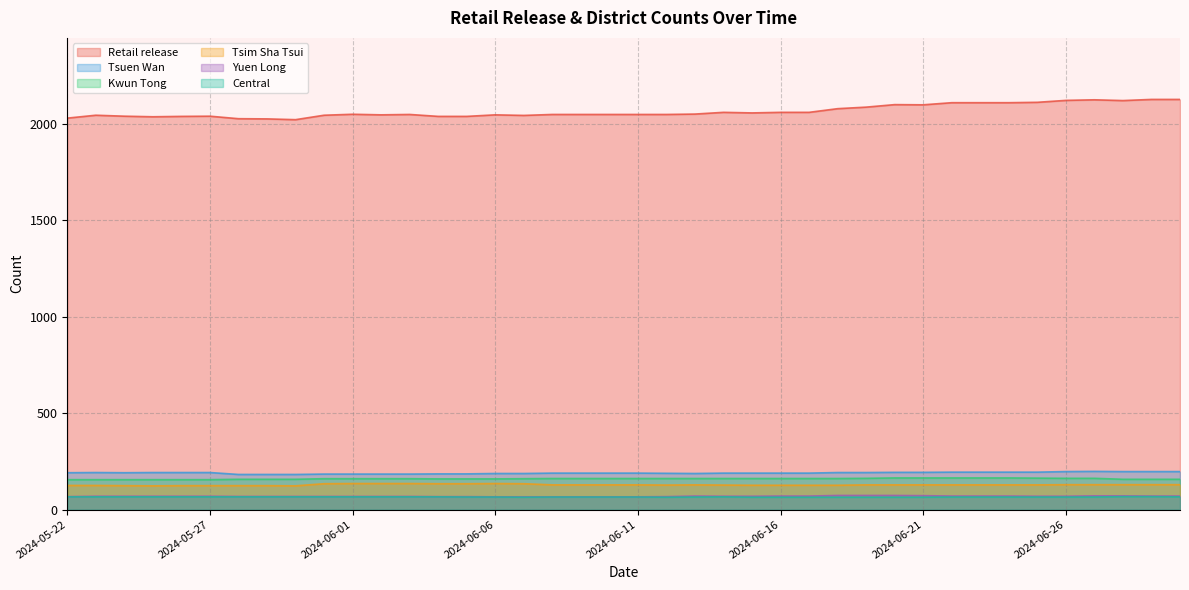

Reading left to right, list all the values displayed in this chart.

Retail release: 2024-05-22=2030	2024-05-23=2045	2024-05-24=2040	2024-05-25=2037	2024-05-26=2039	2024-05-27=2040	2024-05-28=2027	2024-05-29=2026	2024-05-30=2022	2024-05-31=2045	2024-06-01=2050	2024-06-02=2047	2024-06-03=2049	2024-06-04=2039	2024-06-05=2039	2024-06-06=2047	2024-06-07=2044	2024-06-08=2049	2024-06-09=2049	2024-06-10=2049	2024-06-11=2049	2024-06-12=2049	2024-06-13=2051	2024-06-14=2060	2024-06-15=2057	2024-06-16=2060	2024-06-17=2060	2024-06-18=2079	2024-06-19=2087	2024-06-20=2100	2024-06-21=2099	2024-06-22=2110	2024-06-23=2110	2024-06-24=2110	2024-06-25=2112	2024-06-26=2122	2024-06-27=2125	2024-06-28=2121	2024-06-29=2127	2024-06-30=2127
Tsuen Wan: 2024-05-22=191	2024-05-23=192	2024-05-24=191	2024-05-25=192	2024-05-26=192	2024-05-27=192	2024-05-28=182	2024-05-29=182	2024-05-30=182	2024-05-31=184	2024-06-01=184	2024-06-02=184	2024-06-03=184	2024-06-04=185	2024-06-05=185	2024-06-06=187	2024-06-07=187	2024-06-08=189	2024-06-09=189	2024-06-10=189	2024-06-11=189	2024-06-12=188	2024-06-13=187	2024-06-14=189	2024-06-15=189	2024-06-16=189	2024-06-17=189	2024-06-18=192	2024-06-19=192	2024-06-20=193	2024-06-21=193	2024-06-22=194	2024-06-23=194	2024-06-24=194	2024-06-25=194	2024-06-26=197	2024-06-27=198	2024-06-28=197	2024-06-29=197	2024-06-30=197
Kwun Tong: 2024-05-22=155	2024-05-23=155	2024-05-24=155	2024-05-25=155	2024-05-26=155	2024-05-27=155	2024-05-28=157	2024-05-29=157	2024-05-30=157	2024-05-31=160	2024-06-01=160	2024-06-02=160	2024-06-03=160	2024-06-04=159	2024-06-05=159	2024-06-06=159	2024-06-07=160	2024-06-08=161	2024-06-09=161	2024-06-10=161	2024-06-11=161	2024-06-12=161	2024-06-13=161	2024-06-14=161	2024-06-15=161	2024-06-16=161	2024-06-17=161	2024-06-18=161	2024-06-19=162	2024-06-20=164	2024-06-21=164	2024-06-22=164	2024-06-23=164	2024-06-24=164	2024-06-25=163	2024-06-26=162	2024-06-27=162	2024-06-28=157	2024-06-29=157	2024-06-30=157
Yuen Long: 2024-05-22=67	2024-05-23=69	2024-05-24=69	2024-05-25=69	2024-05-26=69	2024-05-27=69	2024-05-28=68	2024-05-29=68	2024-05-30=68	2024-05-31=68	2024-06-01=68	2024-06-02=68	2024-06-03=68	2024-06-04=67	2024-06-05=67	2024-06-06=66	2024-06-07=66	2024-06-08=66	2024-06-09=66	2024-06-10=66	2024-06-11=66	2024-06-12=67	2024-06-13=70	2024-06-14=69	2024-06-15=69	2024-06-16=70	2024-06-17=70	2024-06-18=73	2024-06-19=73	2024-06-20=73	2024-06-21=72	2024-06-22=70	2024-06-23=70	2024-06-24=70	2024-06-25=69	2024-06-26=69	2024-06-27=71	2024-06-28=71	2024-06-29=70	2024-06-30=70
Tsim Sha Tsui: 2024-05-22=125	2024-05-23=125	2024-05-24=124	2024-05-25=123	2024-05-26=124	2024-05-27=124	2024-05-28=124	2024-05-29=124	2024-05-30=123	2024-05-31=134	2024-06-01=135	2024-06-02=135	2024-06-03=135	2024-06-04=134	2024-06-05=134	2024-06-06=135	2024-06-07=134	2024-06-08=128	2024-06-09=128	2024-06-10=128	2024-06-11=128	2024-06-12=127	2024-06-13=128	2024-06-14=127	2024-06-15=126	2024-06-16=126	2024-06-17=126	2024-06-18=126	2024-06-19=128	2024-06-20=128	2024-06-21=128	2024-06-22=128	2024-06-23=128	2024-06-24=128	2024-06-25=128	2024-06-26=129	2024-06-27=129	2024-06-28=129	2024-06-29=129	2024-06-30=129
Central: 2024-05-22=66	2024-05-23=66	2024-05-24=66	2024-05-25=66	2024-05-26=66	2024-05-27=66	2024-05-28=66	2024-05-29=66	2024-05-30=66	2024-05-31=66	2024-06-01=66	2024-06-02=66	2024-06-03=66	2024-06-04=66	2024-06-05=65	2024-06-06=65	2024-06-07=64	2024-06-08=65	2024-06-09=65	2024-06-10=65	2024-06-11=65	2024-06-12=64	2024-06-13=65	2024-06-14=66	2024-06-15=64	2024-06-16=64	2024-06-17=64	2024-06-18=64	2024-06-19=64	2024-06-20=64	2024-06-21=64	2024-06-22=65	2024-06-23=65	2024-06-24=65	2024-06-25=65	2024-06-26=65	2024-06-27=65	2024-06-28=67	2024-06-29=67	2024-06-30=66